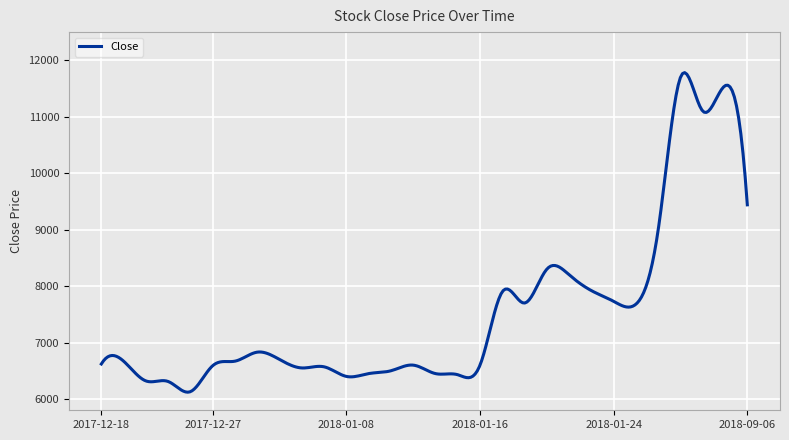

What is the maximum value shown in the chart?

11782.2